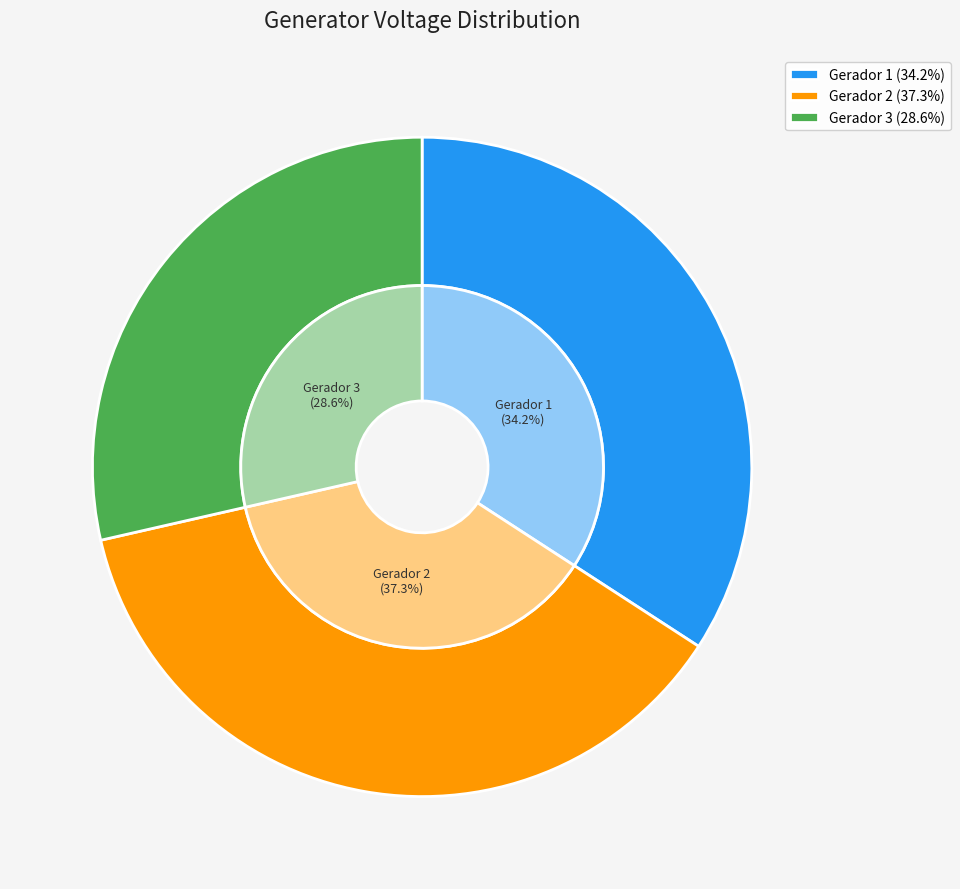

What percentage is NOT represented by 3?

71.4%